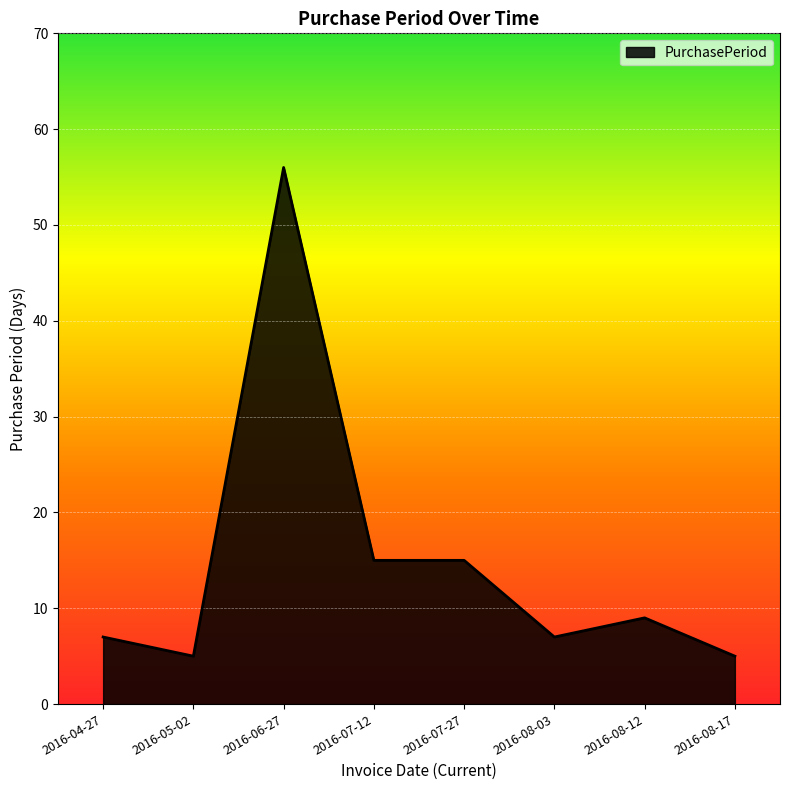

What position from the left is 2016-04-27?

1